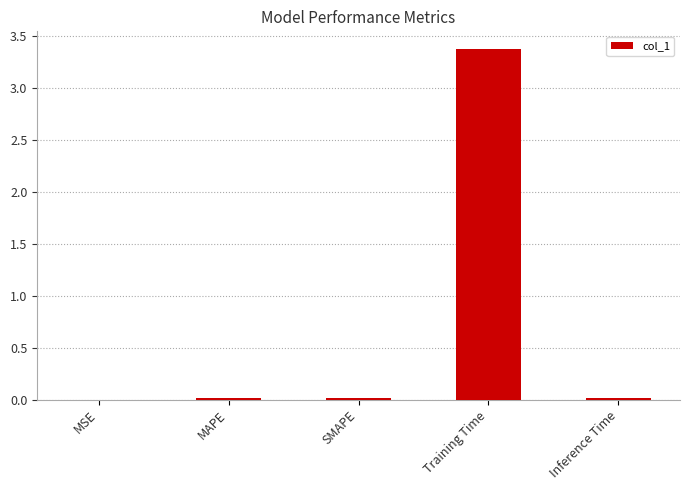

Is it true that the value at Inference Time is 0.0?

True